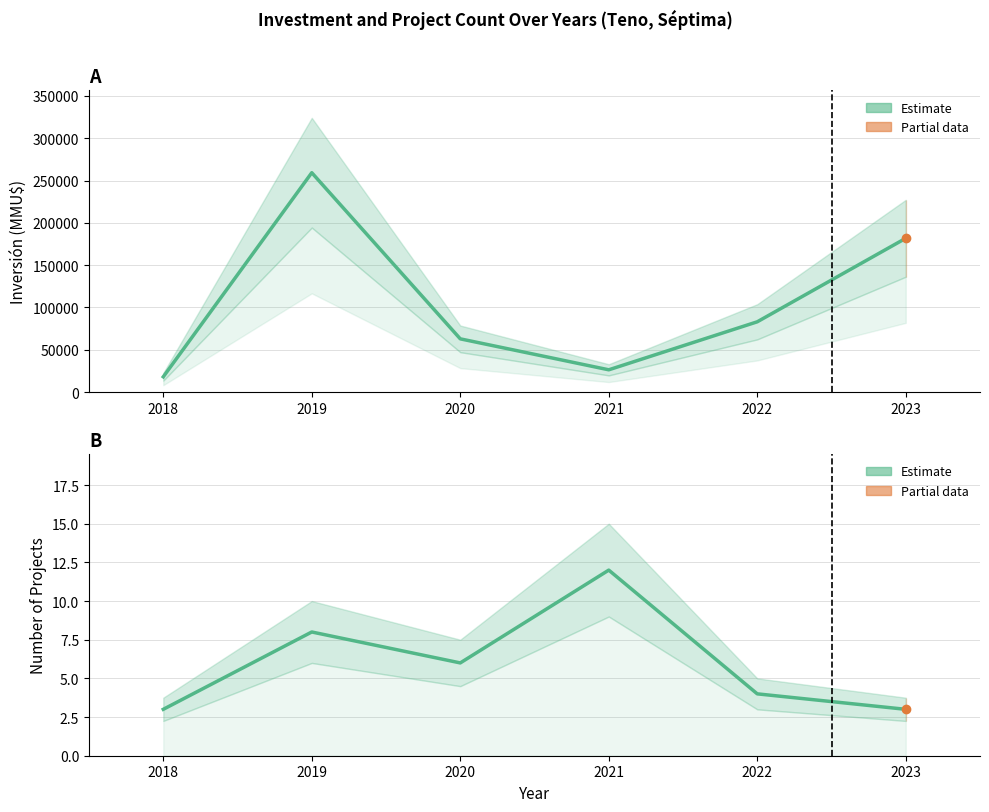

Between 2018 and 2019, which is larger?

2019